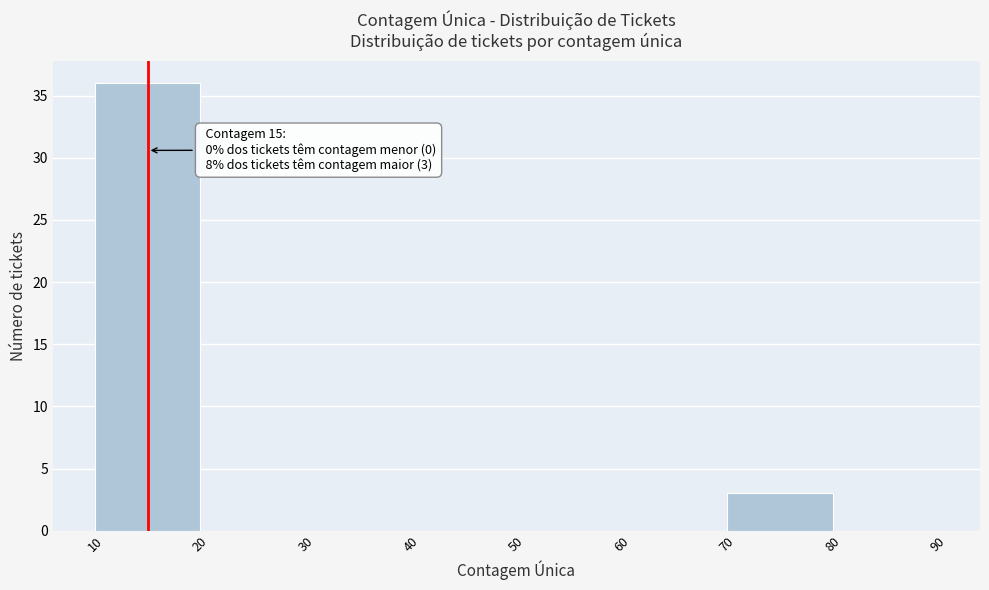

Which range on the x-axis has the tallest bar?

10 to 20